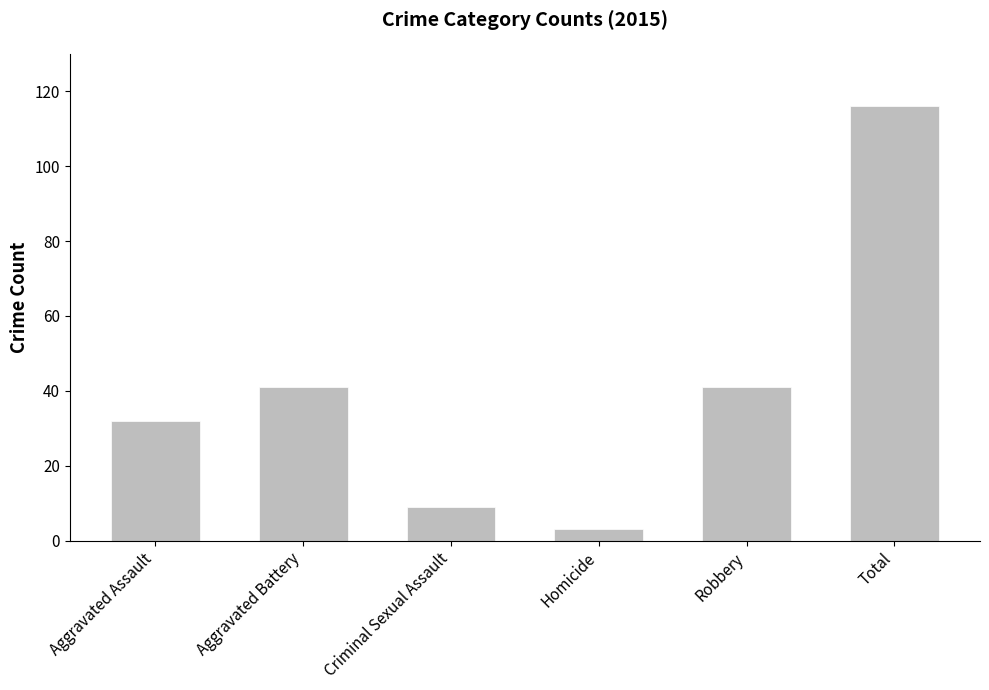

Is it true that the value at Total is 196?

False